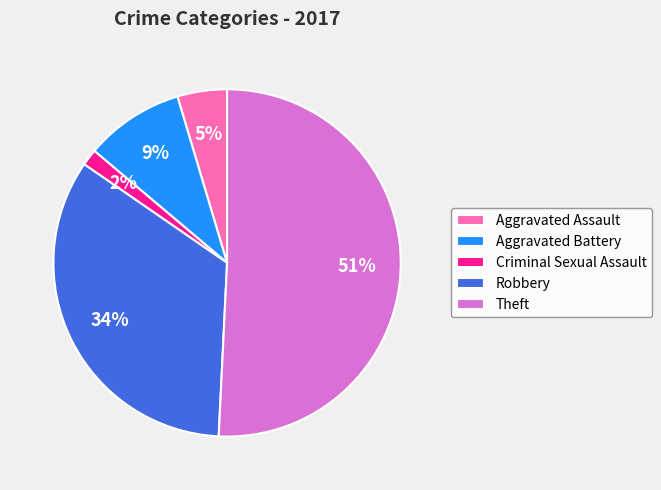

To the nearest percent, what is the difference between the largest and smallest slice percentages?

49%